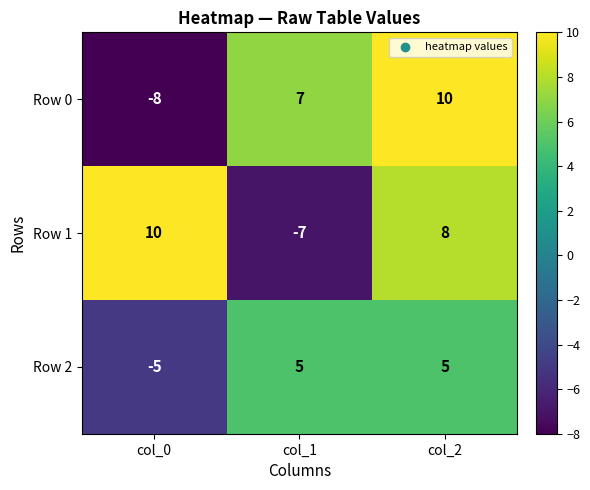

Reading right to left, what are all the values shown in this chart?

Row 0: 10	7	-8
Row 1: 8	-7	10
Row 2: 5	5	-5